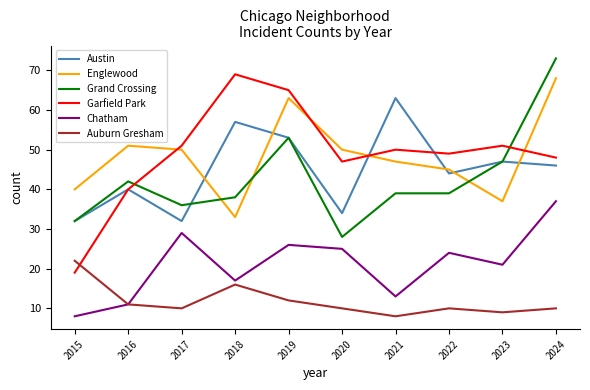

At which label does Auburn Gresham reach its minimum?

2021